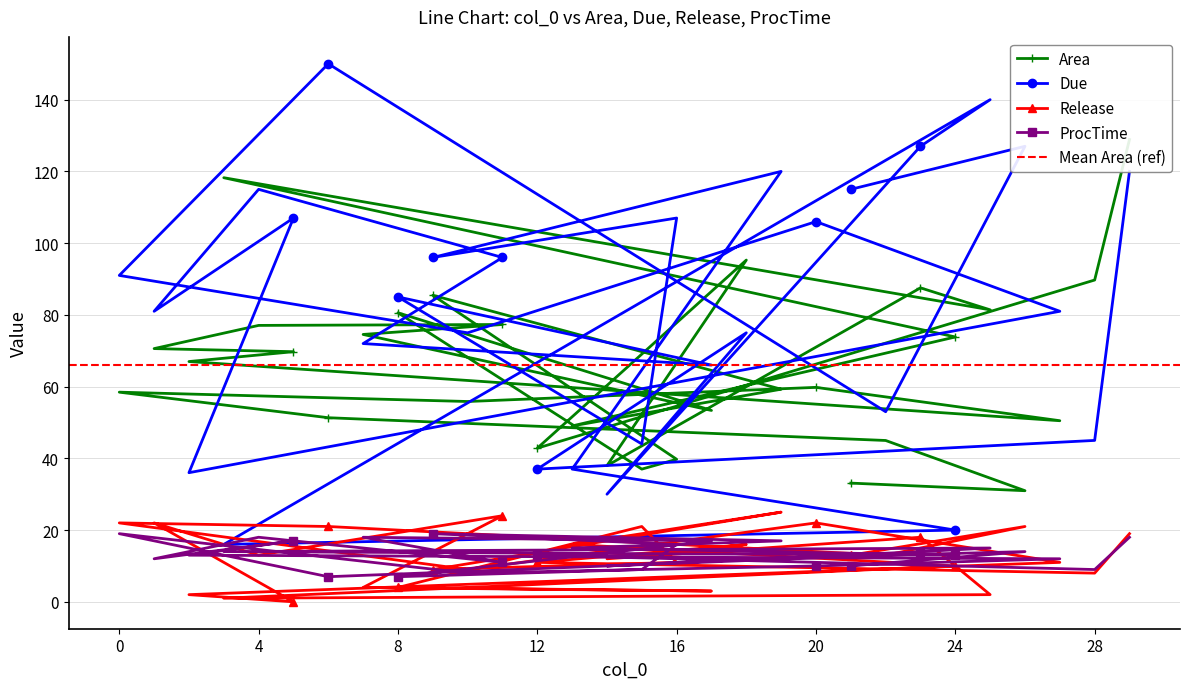

What is the difference between the maximum and minimum values in the Release series?

25